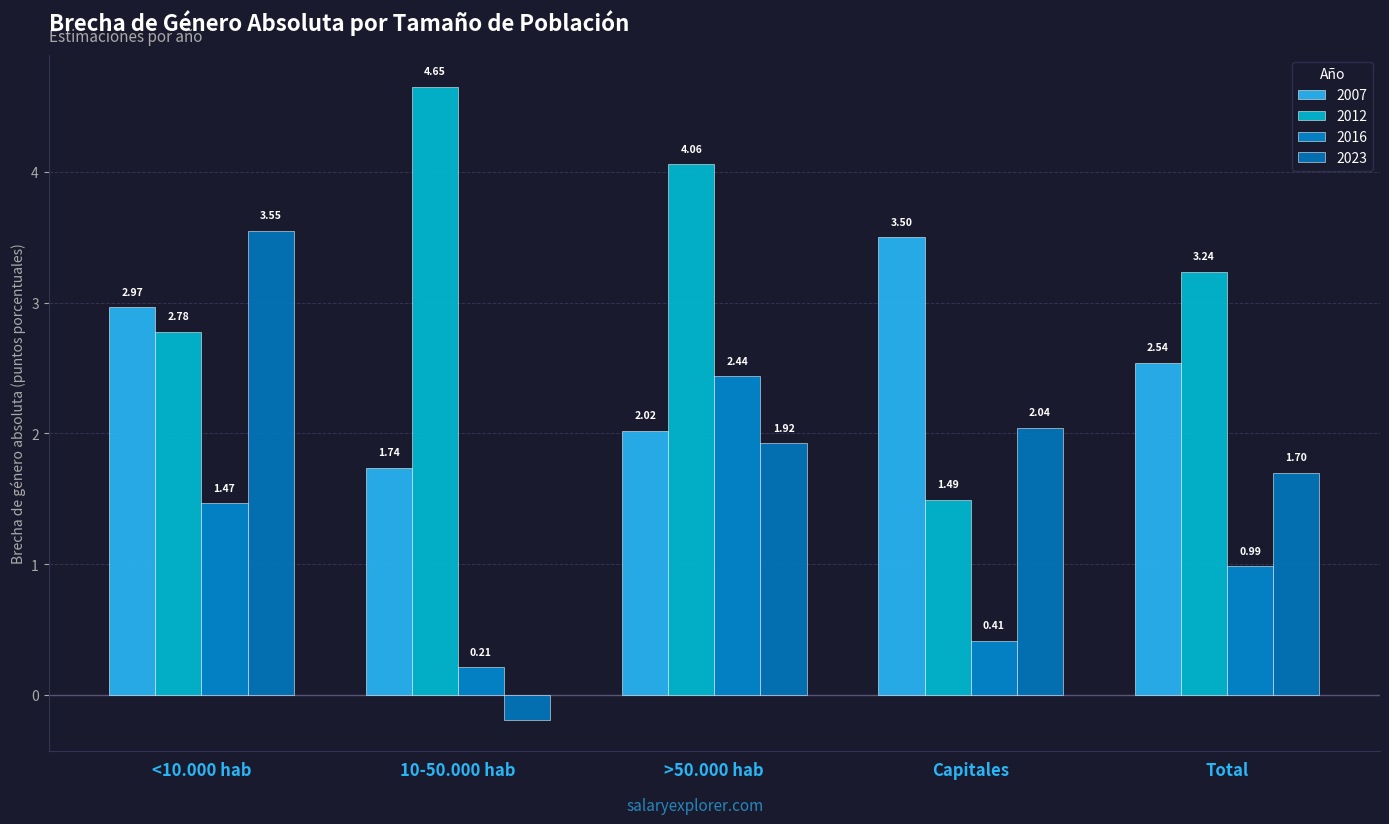

The 2007 series shows 3.0 at <10.000 hab. True or false?

True